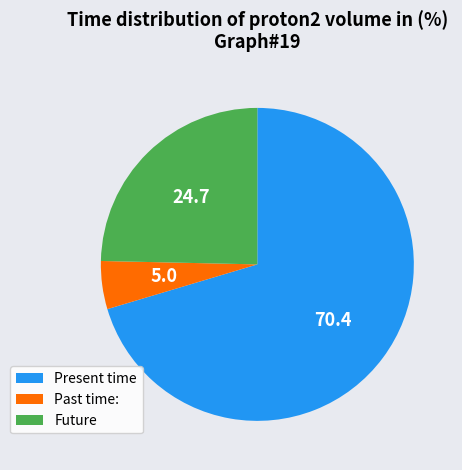

Rank the categories by value from lowest to highest.

Past time:, Future, Present time